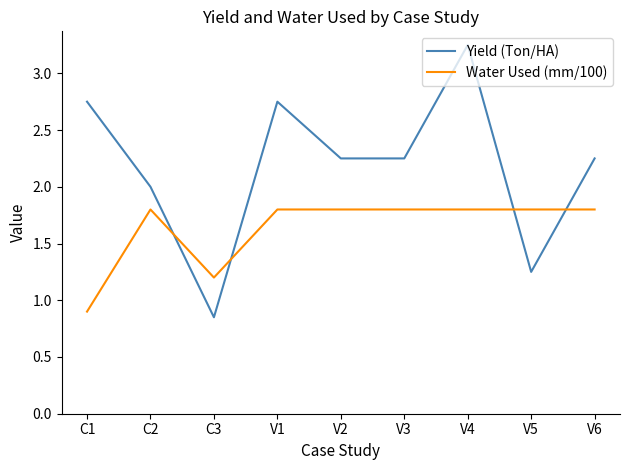

How many values in the Water Used (mm/100) series exceed 1?

8